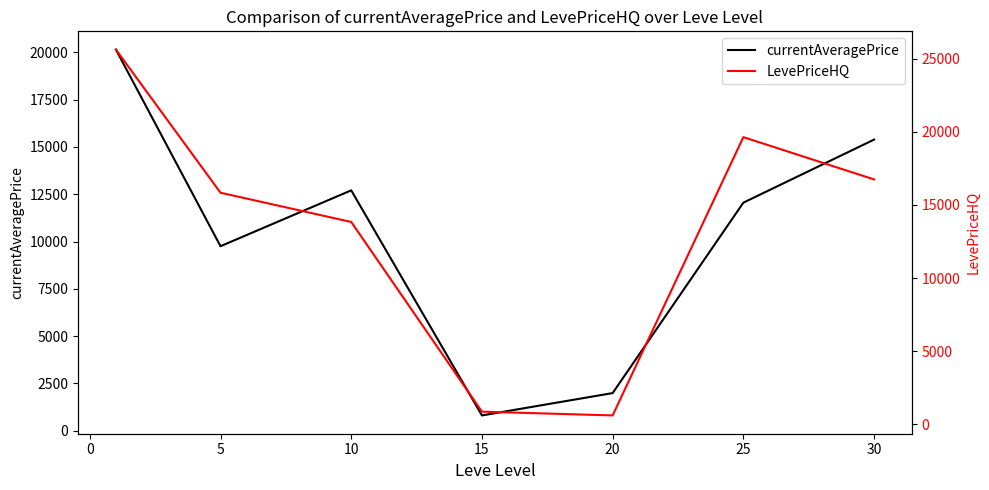

Which series has the largest range (max minus min)?

LevePriceHQ